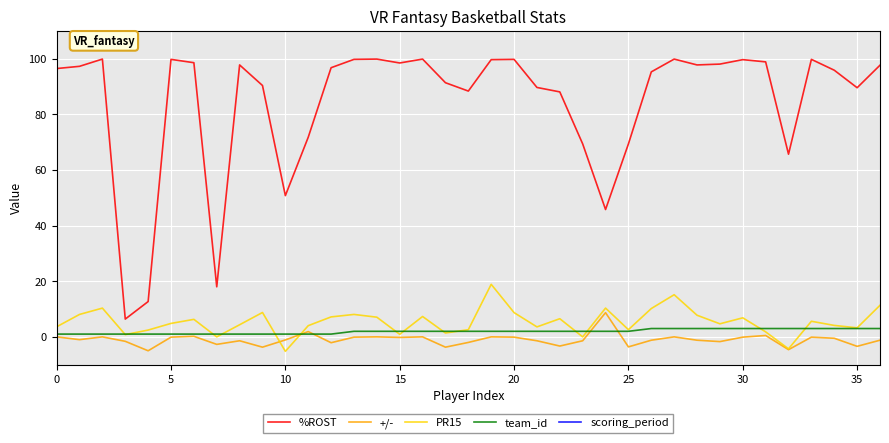

What is the maximum value shown in the chart?

145.0